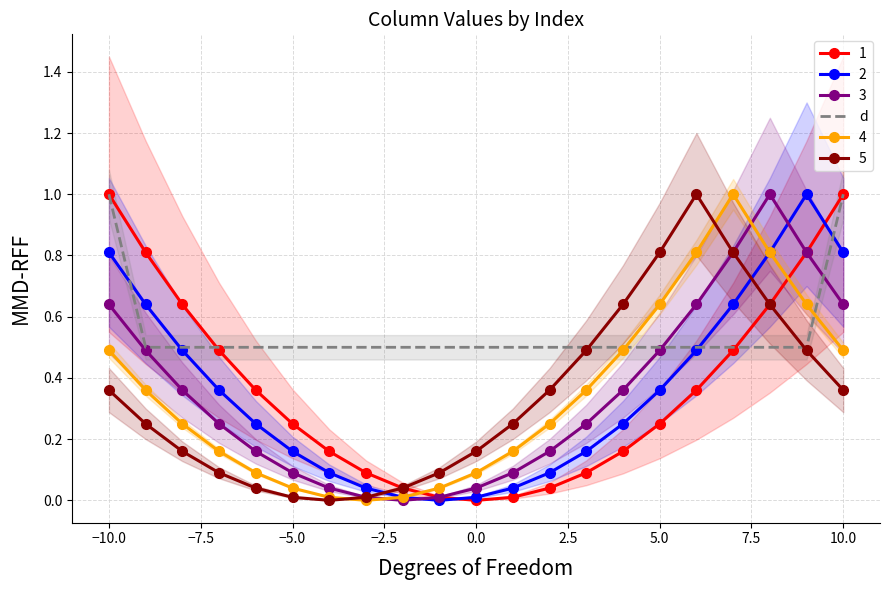

The 2 series shows 0.3 at −5.0. True or false?

False